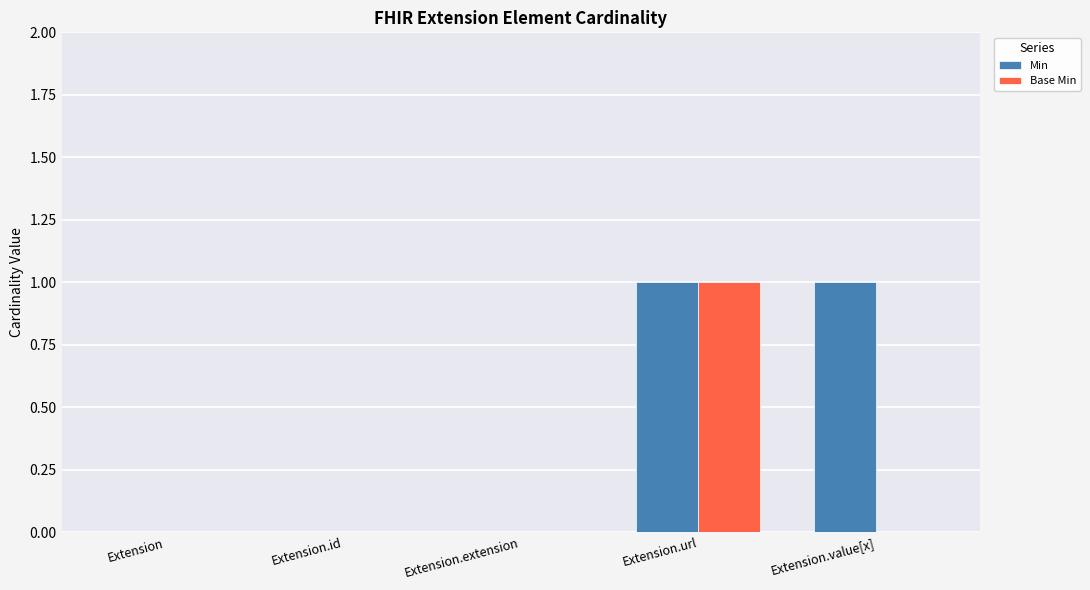

Reading right to left, list all the values displayed in this chart.

Min: 1	1	0	0	0
Base Min: 0	1	0	0	0